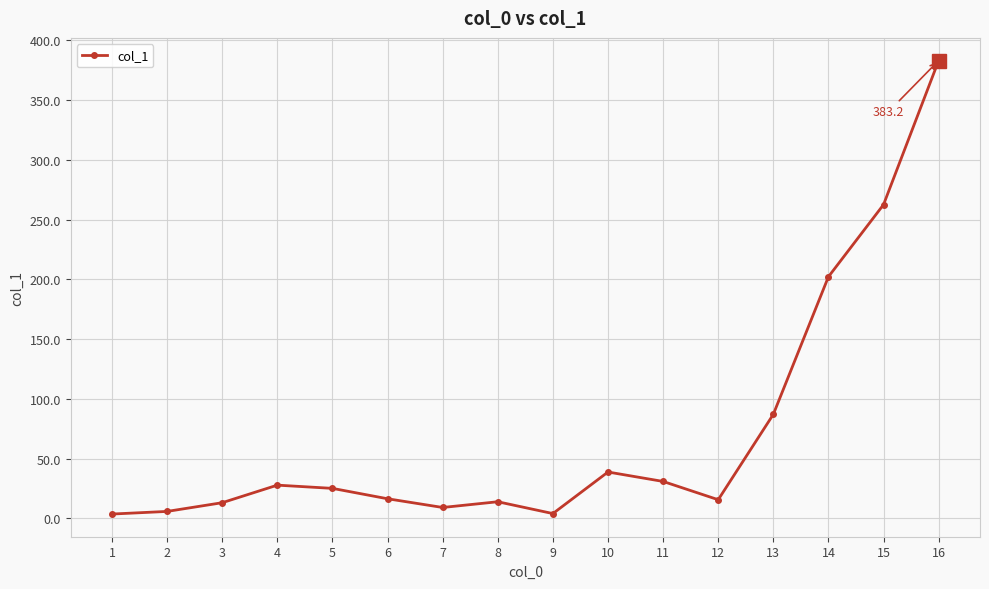

What is the difference between the maximum and minimum values?

379.7